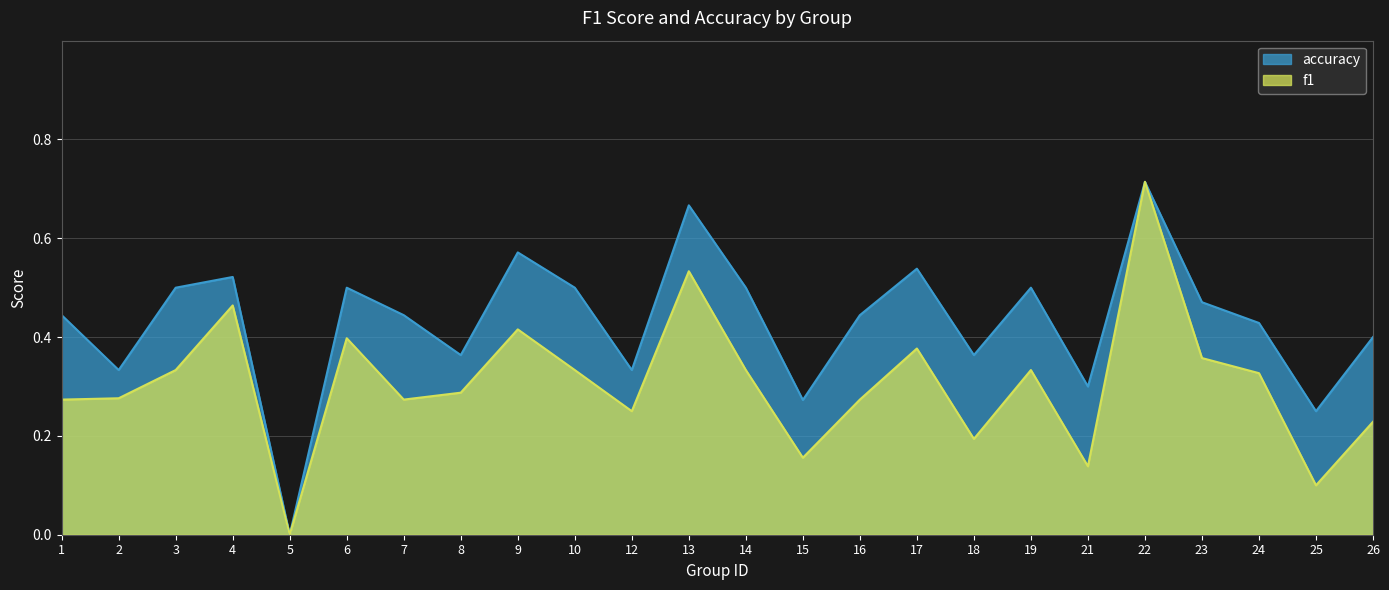

The accuracy series shows 0.6 at 18. True or false?

False